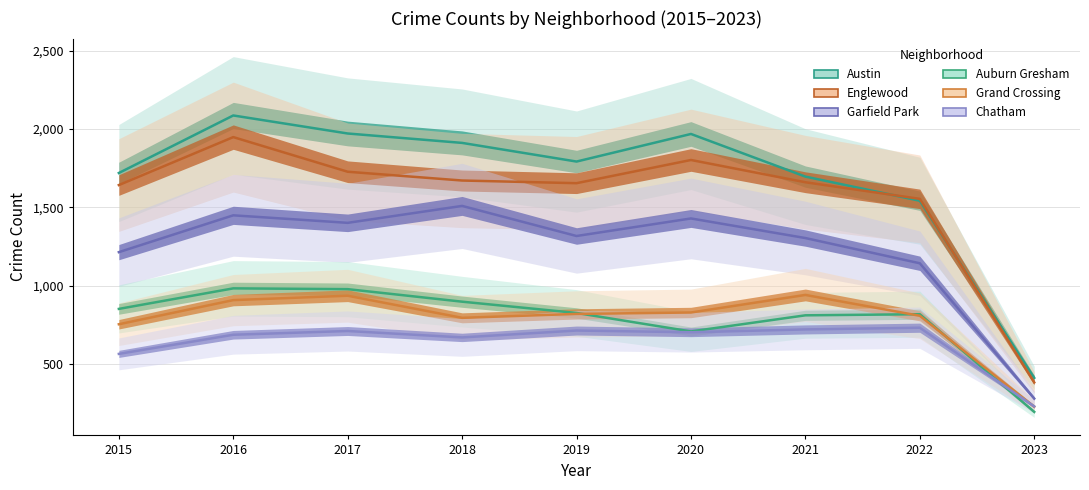

Reading right to left, extract all data points from this chart.

Austin: 412	1542	1696	1968	1792	1911	1971	2086	1719
Englewood: 383	1554	1660	1802	1654	1671	1727	1948	1642
Garfield Park: 280	1143	1304	1429	1317	1509	1401	1449	1214
Auburn Gresham: 195	818	811	708	826	898	978	983	852
Grand Crossing: 228	808	941	829	820	795	936	908	754
Chatham: 230	732	721	703	714	670	711	687	565